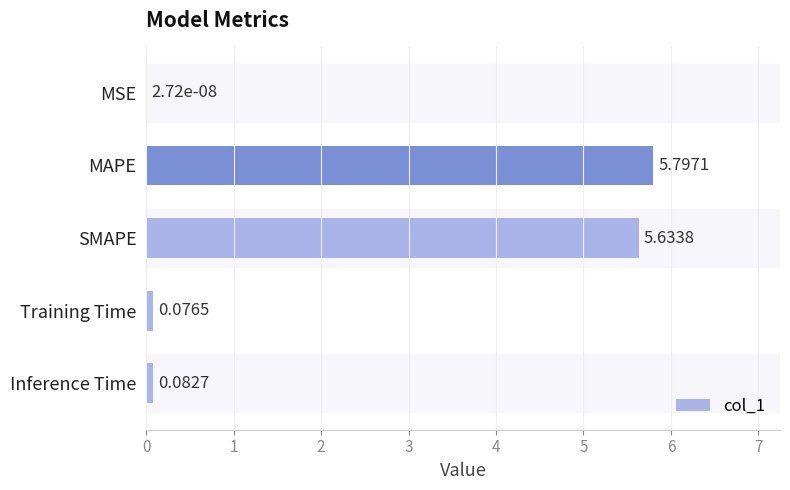

Which category has the highest value across all series?

MAPE